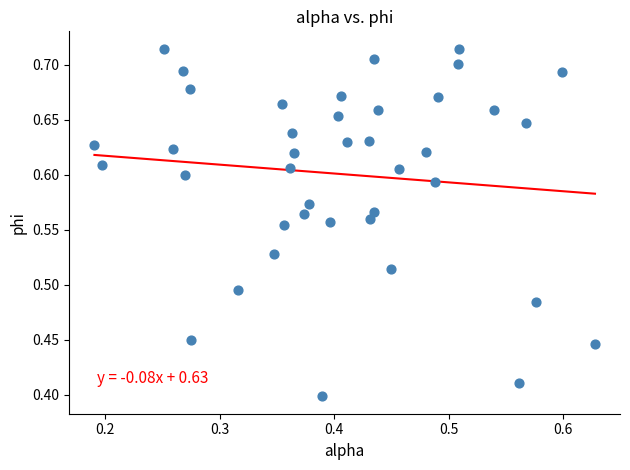

What is the range of Y values (max minus min)?

0.3